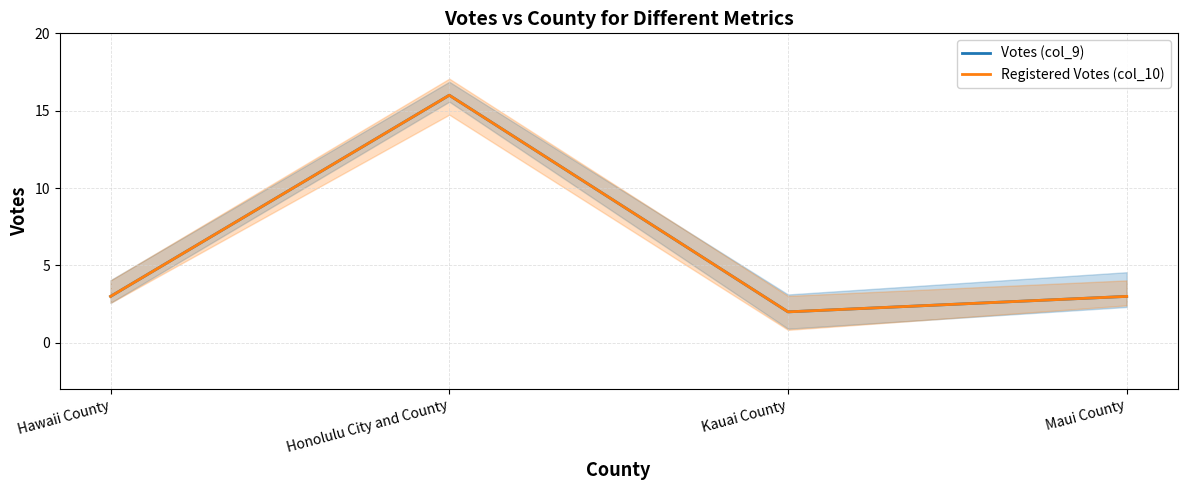

True or false: Votes (col_9) and Registered Votes (col_10) cross at least once.

False